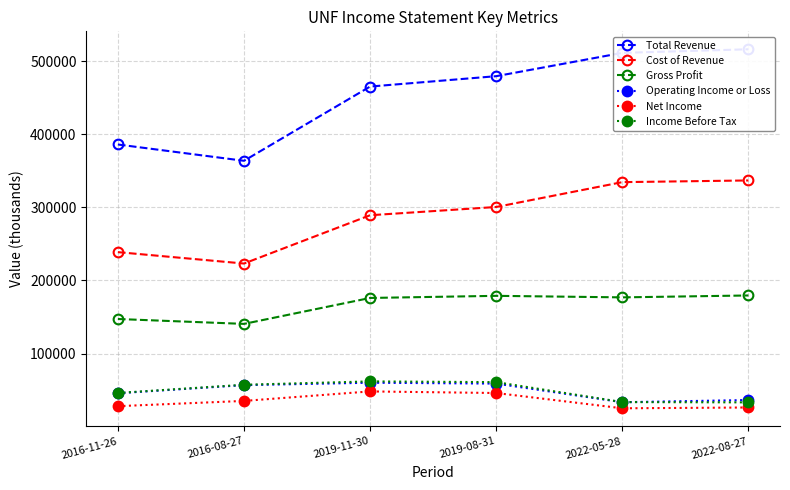

Is it true that Cost of Revenue equals 311212 at 2016-11-26?

False